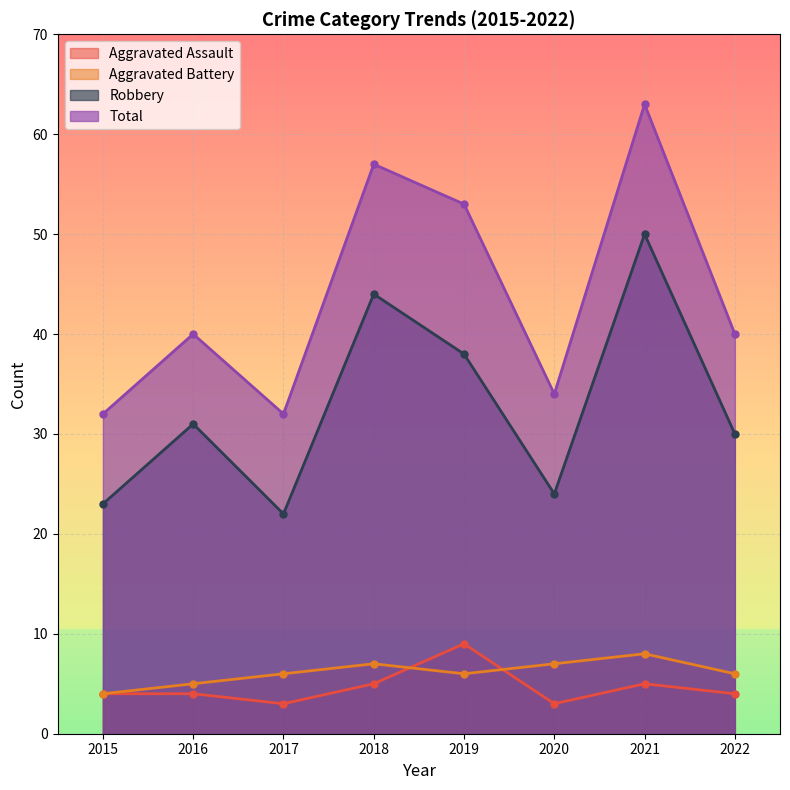

Where is the first local minimum for Total?

2017